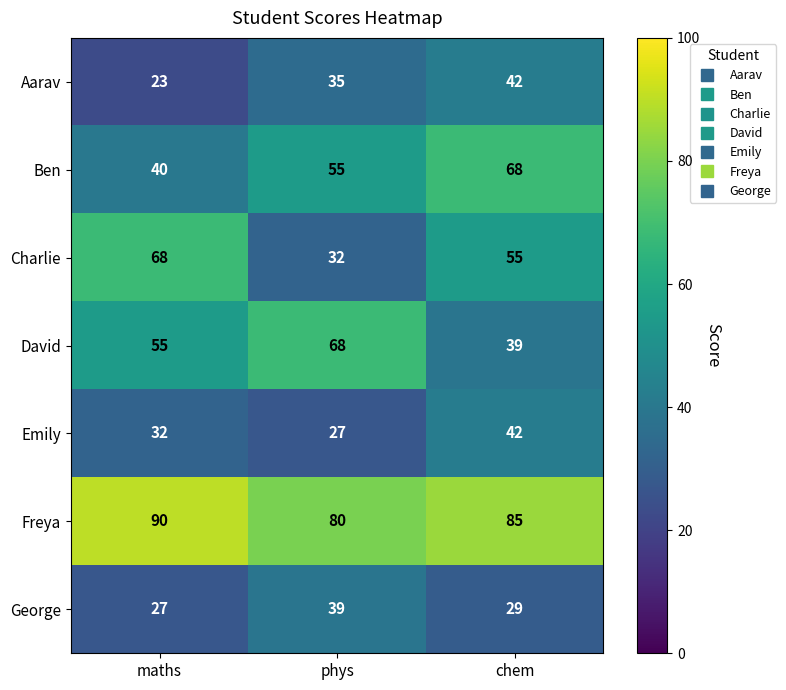

What is the difference between the Aarav values at maths and phys?

12